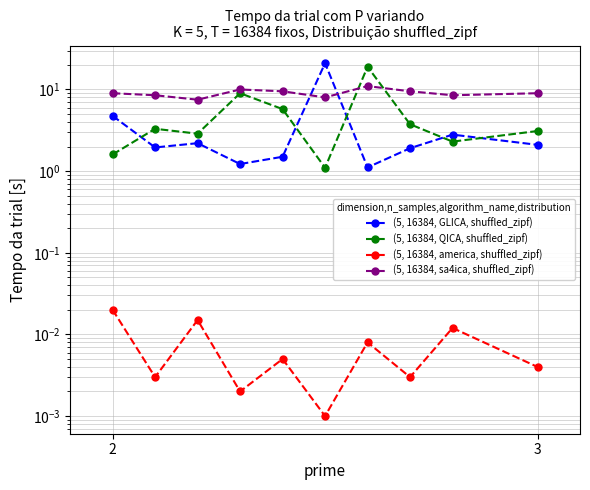

The (5, 16384, GLICA, shuffled_zipf) series shows 1.9 at 3. True or false?

True